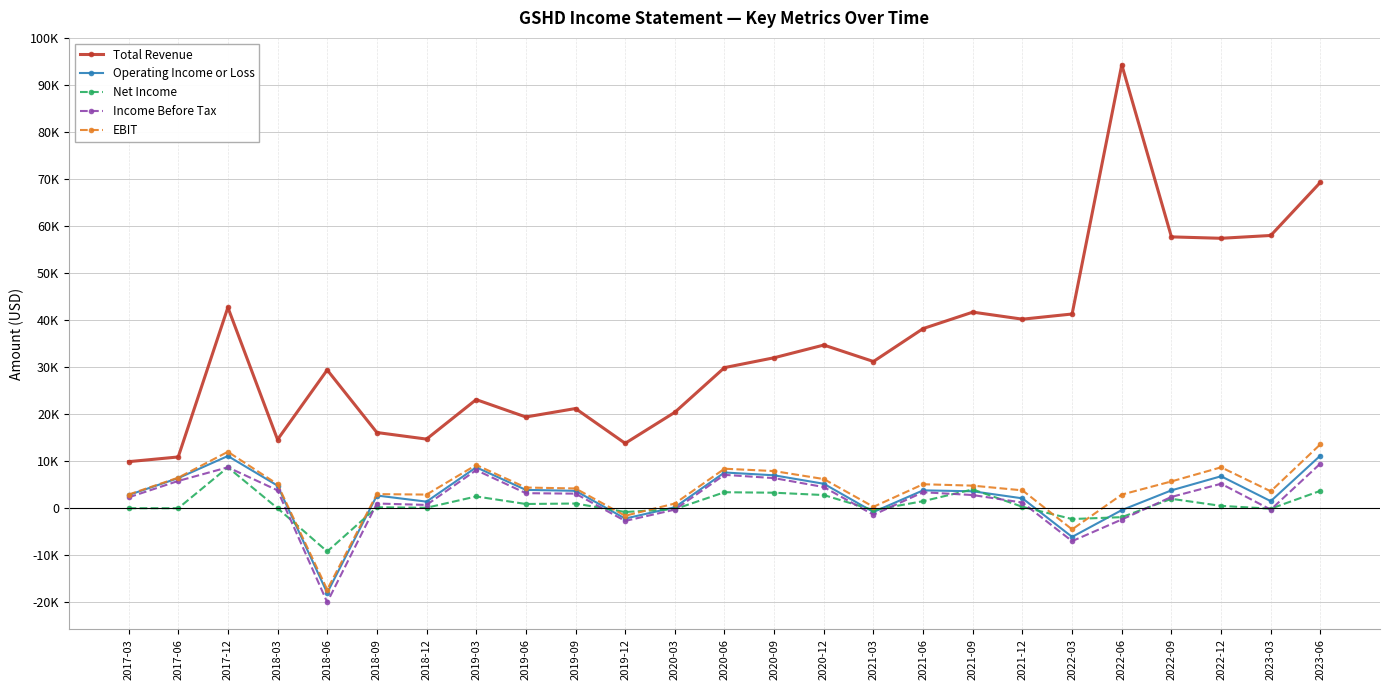

List the labels in order of Income Before Tax value, smallest first.

2018-06, 2022-03, 2019-12, 2022-06, 2021-03, 2020-03, 2023-03, 2018-12, 2018-09, 2021-12, 2017-03, 2022-09, 2021-09, 2019-09, 2019-06, 2021-06, 2018-03, 2020-12, 2022-12, 2017-06, 2020-09, 2020-06, 2019-03, 2017-12, 2023-06